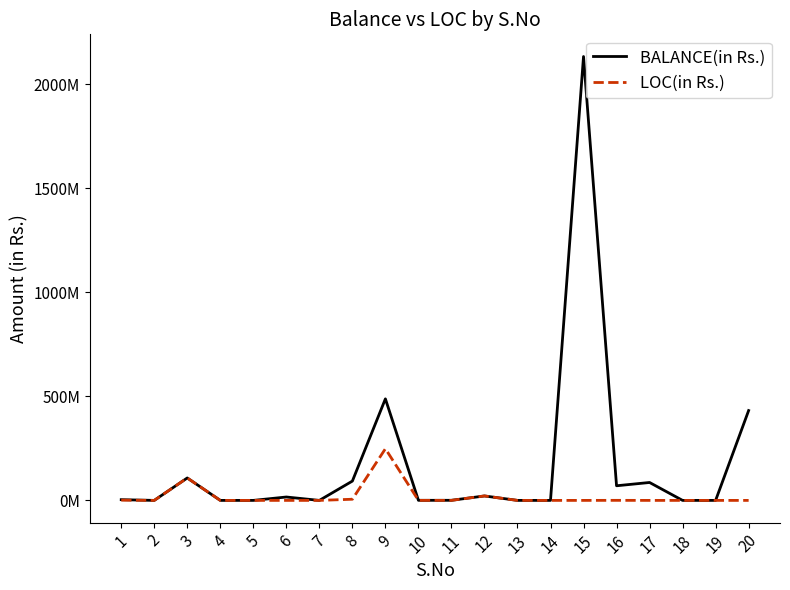

Where is the first local maximum for LOC(in Rs.)?

3